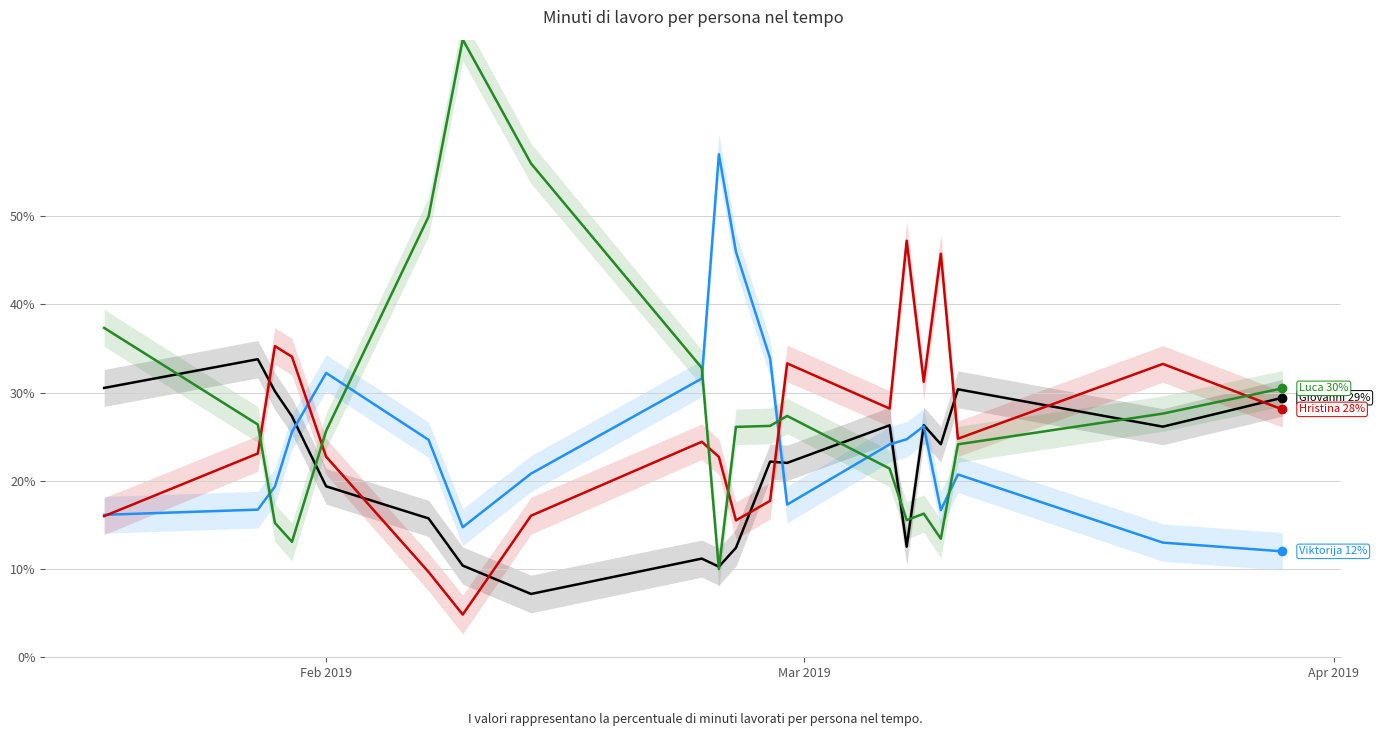

Reading left to right, extract all data points from this chart.

Giovanni: 0.3	0.3	0.3	0.3	0.2	0.2	0.1	0.1	0.1	0.1	0.1	0.2	0.2	0.3	0.1	0.3	0.2	0.3	0.3	0.3
Viktorija: 0.2	0.2	0.2	0.3	0.3	0.2	0.1	0.2	0.3	0.6	0.5	0.3	0.2	0.2	0.2	0.3	0.2	0.2	0.1	0.1
Hristina: 0.2	0.2	0.4	0.3	0.2	0.1	0.0	0.2	0.2	0.2	0.2	0.2	0.3	0.3	0.5	0.3	0.5	0.2	0.3	0.3
Luca: 0.4	0.3	0.2	0.1	0.3	0.5	0.7	0.6	0.3	0.1	0.3	0.3	0.3	0.2	0.2	0.2	0.1	0.2	0.3	0.3